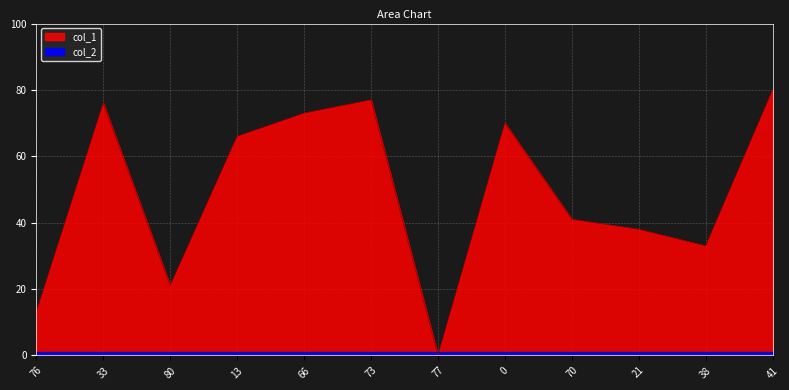

What is the value of the 6th point from the left?

77